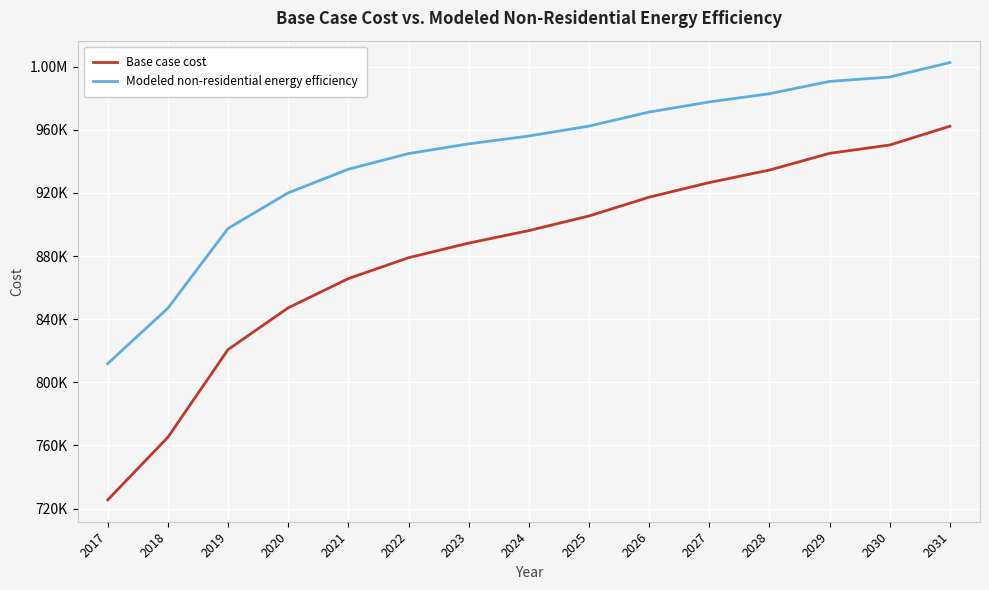

Which has a higher value, 2025 or 2027?

2027